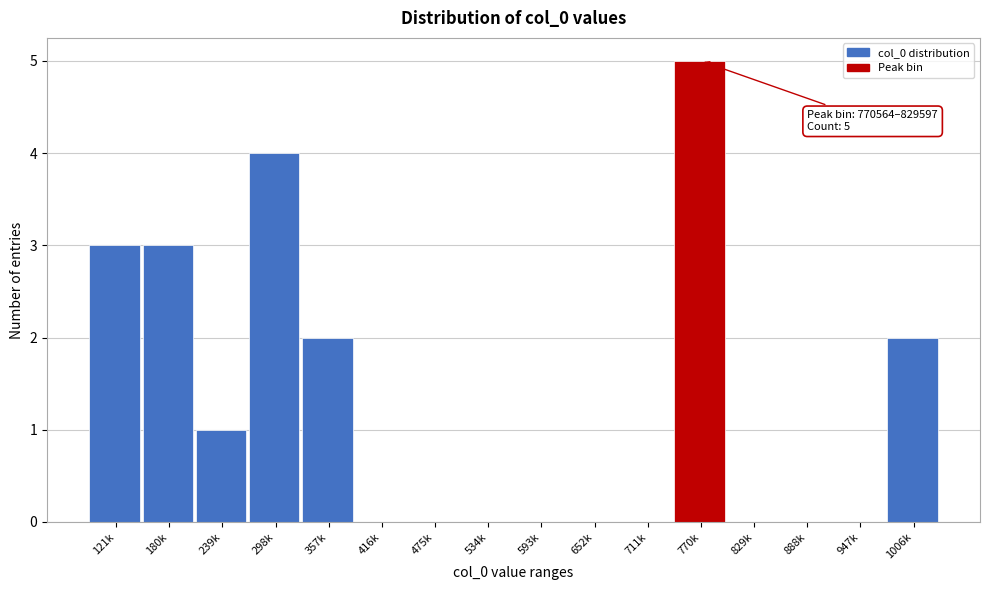

Reading left to right, what are all the values shown in this chart?

121k=3	180k=3	239k=1	298k=4	357k=2	416k=0	475k=0	534k=0	593k=0	652k=0	711k=0	770k=5	829k=0	888k=0	947k=0	1006k=2